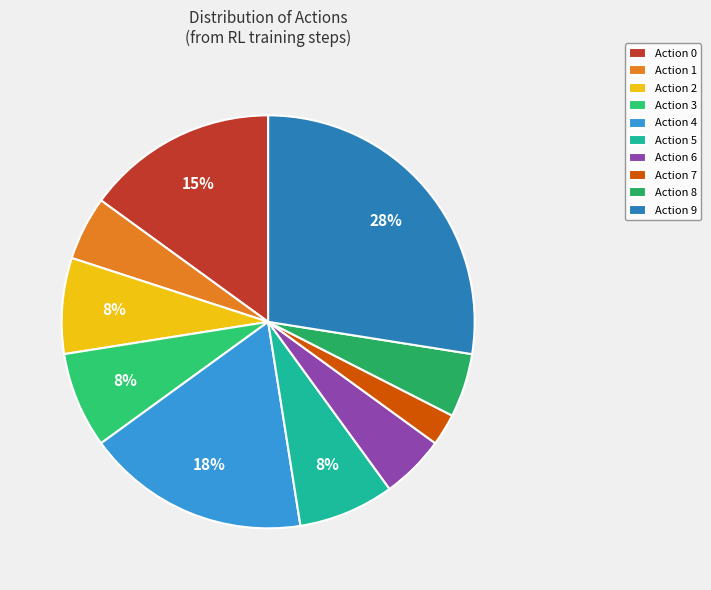

How many segments does this pie chart have?

10